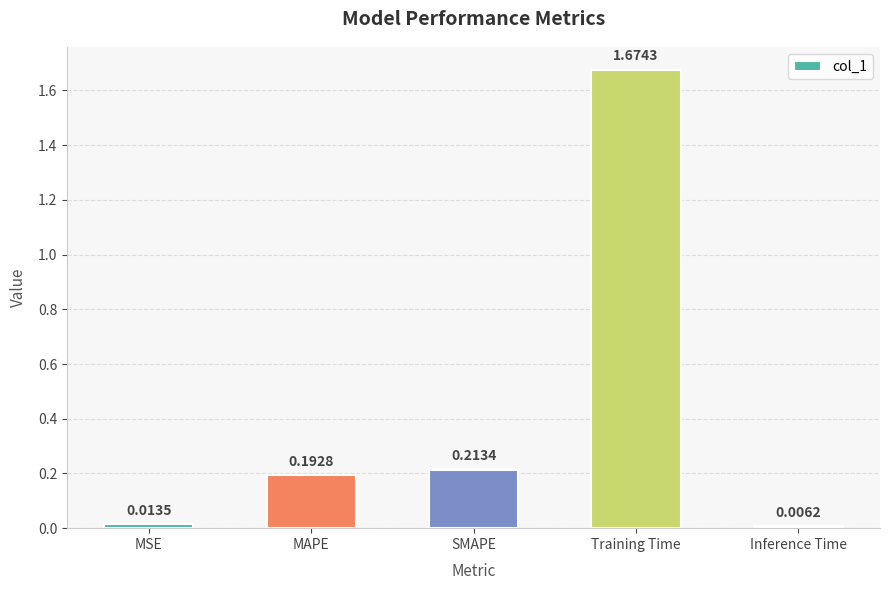

What is the average value?

0.4